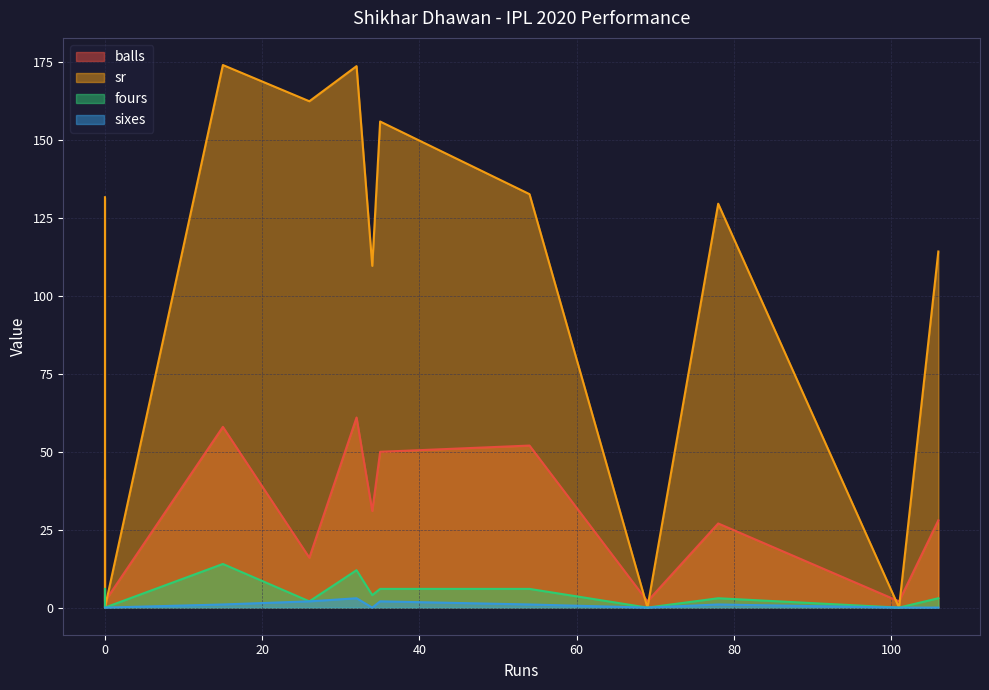

True or false: sixes has a value of 3.0 at 32.

True